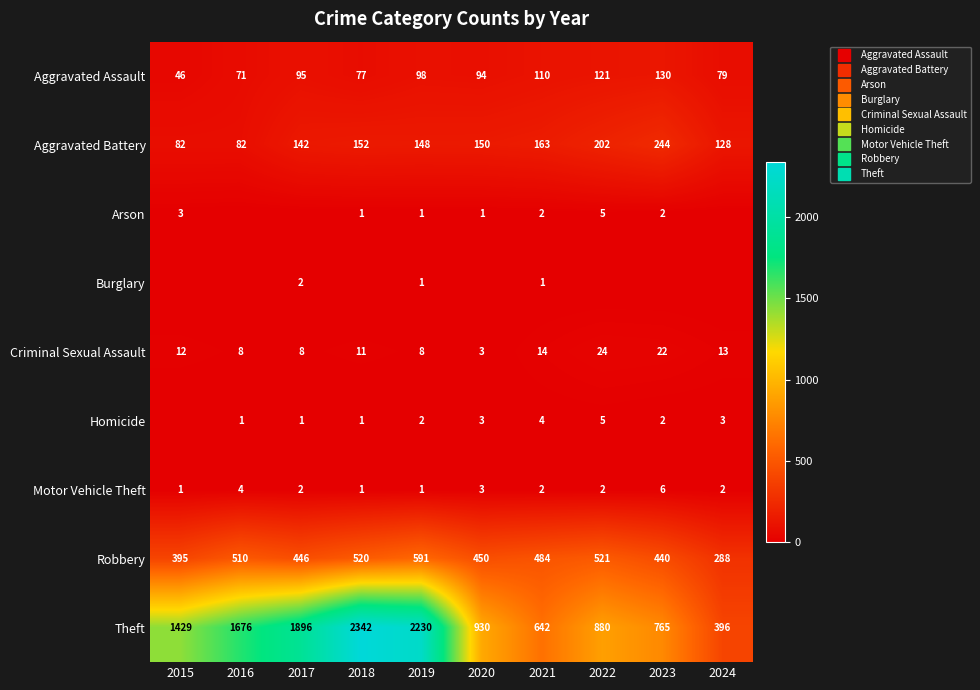

Rank the categories by Motor Vehicle Theft value from highest to lowest.

2023, 2016, 2020, 2017, 2021, 2022, 2024, 2015, 2018, 2019